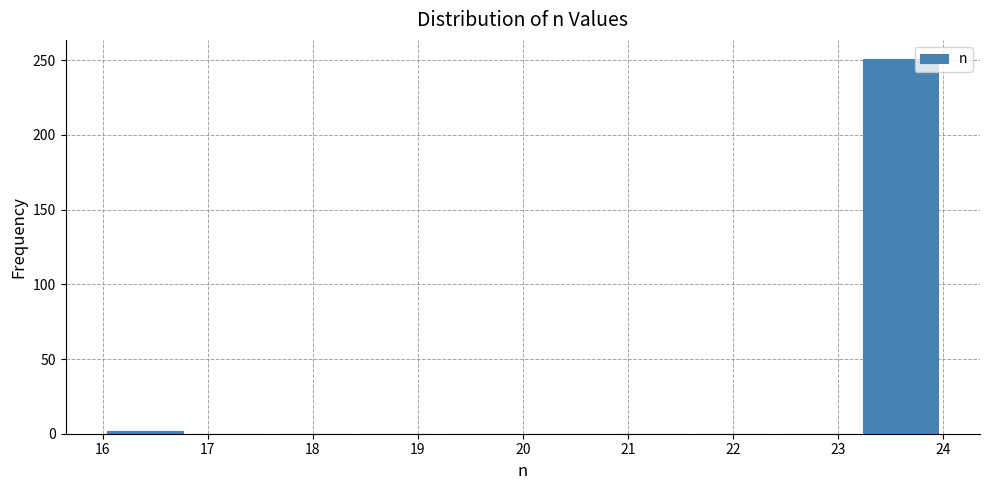

Reading left to right, list every bar in this chart as the range it spans on the x-axis followed by its height. The values are not printed on the chart, so give them approximately, as read against the axis.

16.0 to 16.8: under 5
16.8 to 17.6: 0
17.6 to 18.4: 0
18.4 to 19.2: 0
19.2 to 20.0: 0
20.0 to 20.8: 0
20.8 to 21.6: 0
21.6 to 22.4: 0
22.4 to 23.2: 0
23.2 to 24.0: 250